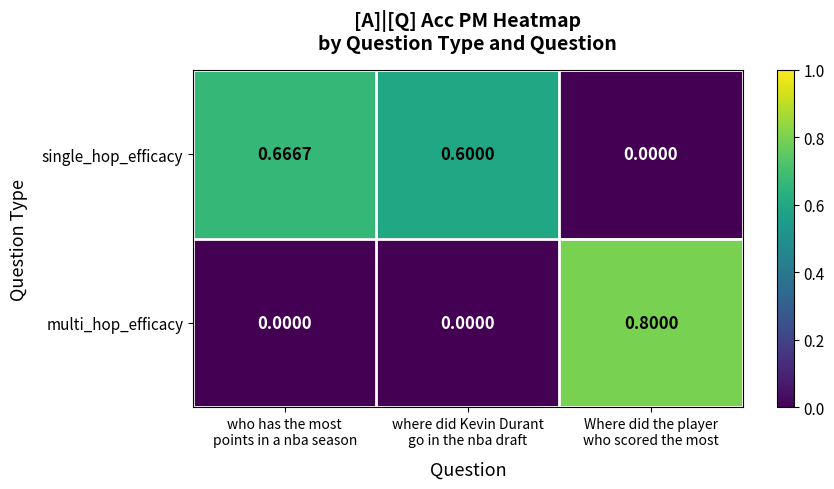

Which series has the largest total across all categories?

single_hop_efficacy